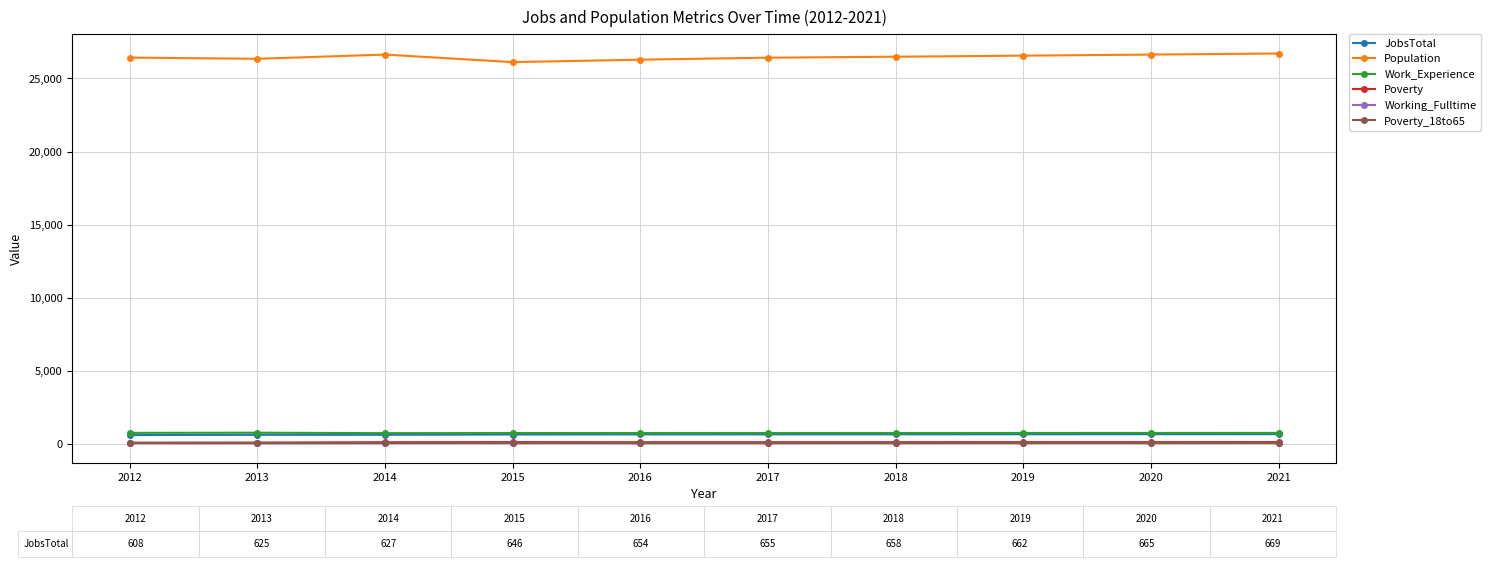

Is it true that JobsTotal equals 669 at 2021?

True